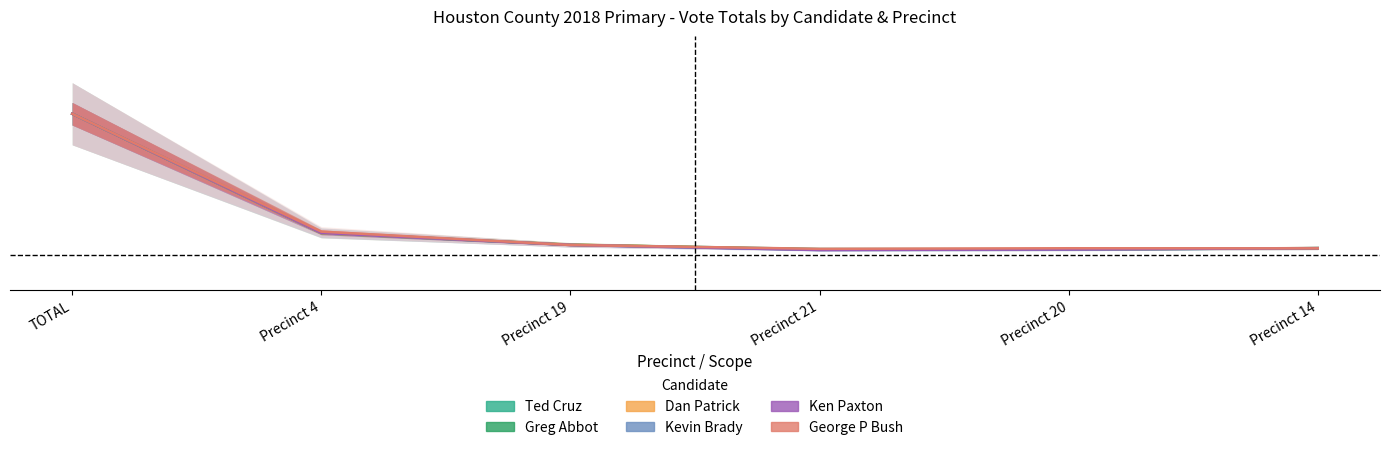

In George P Bush, how many points are higher than both neighbors (excluding endpoints)?

1